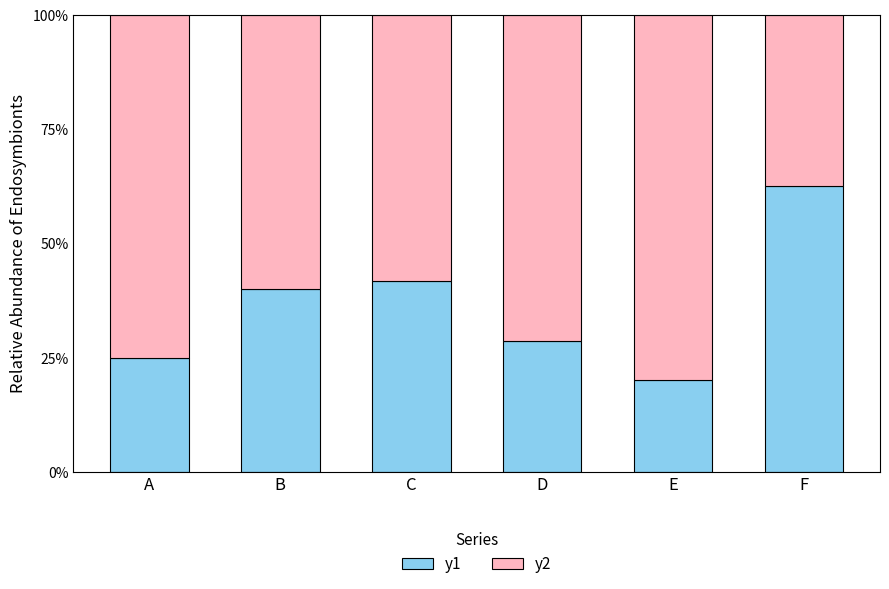

Are the bars grouped side by side (vs. stacked)?

No